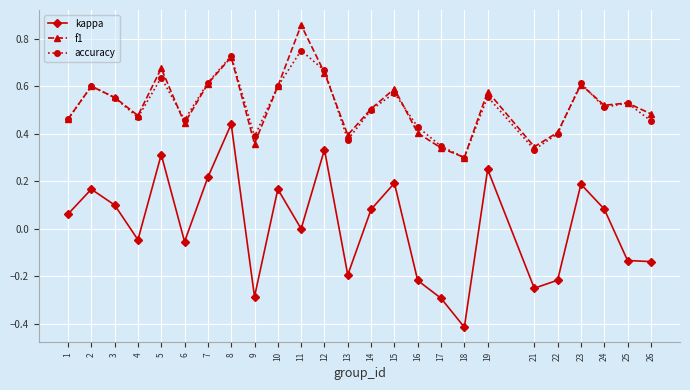

Is the value of kappa at 5 greater than the value of f1 at 9?

No